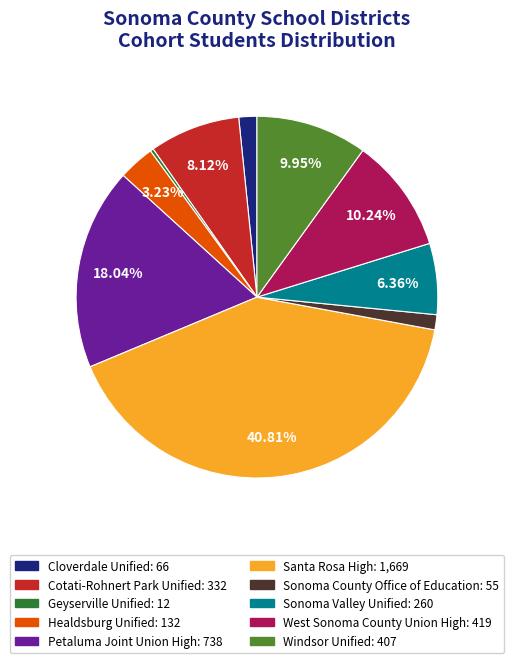

Is Santa Rosa High the majority of the pie?

No